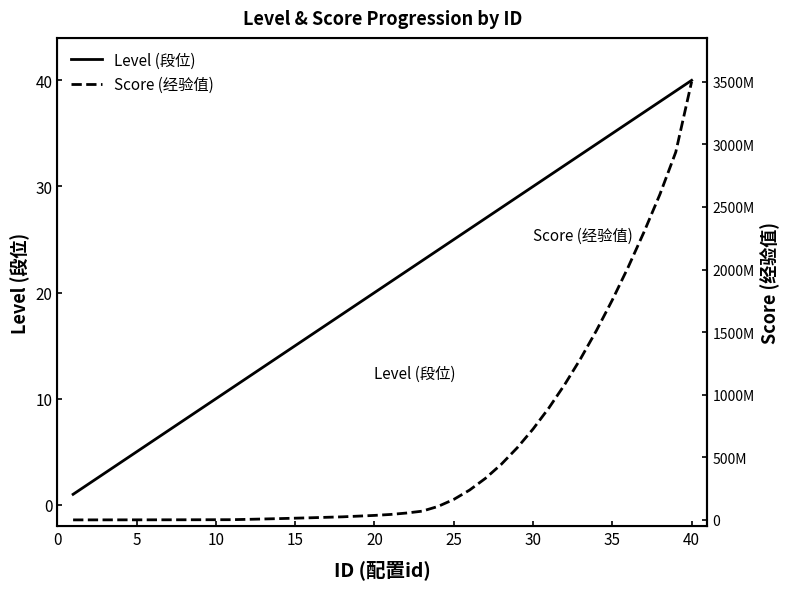

Count the number of categories in the chart.

40